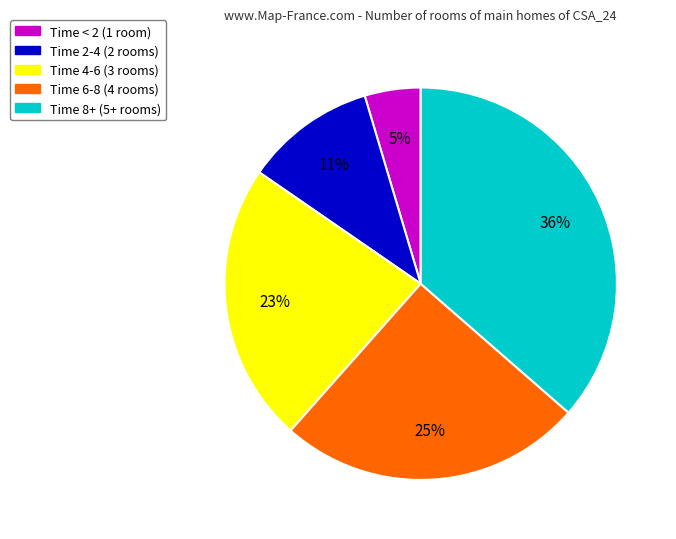

Is there any slice that represents more than half of the pie?

No